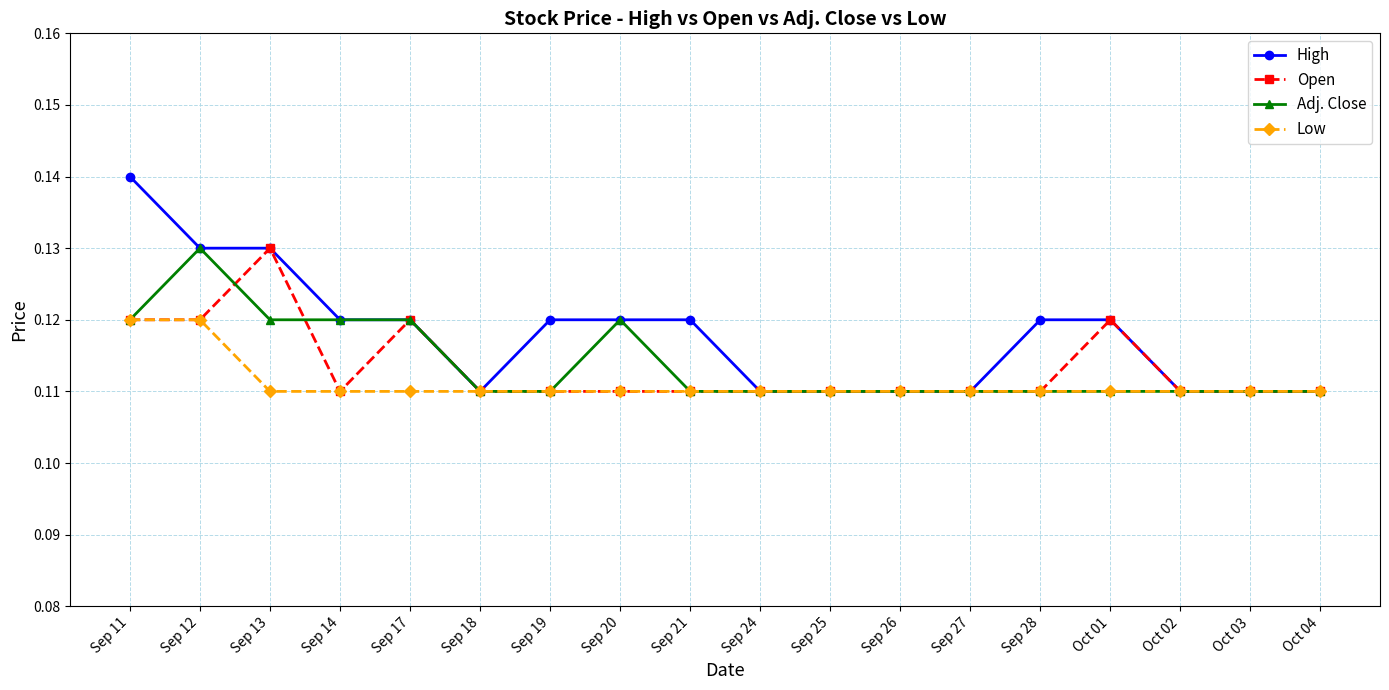

True or false: High has a value of 0.2 at Sep 25.

False